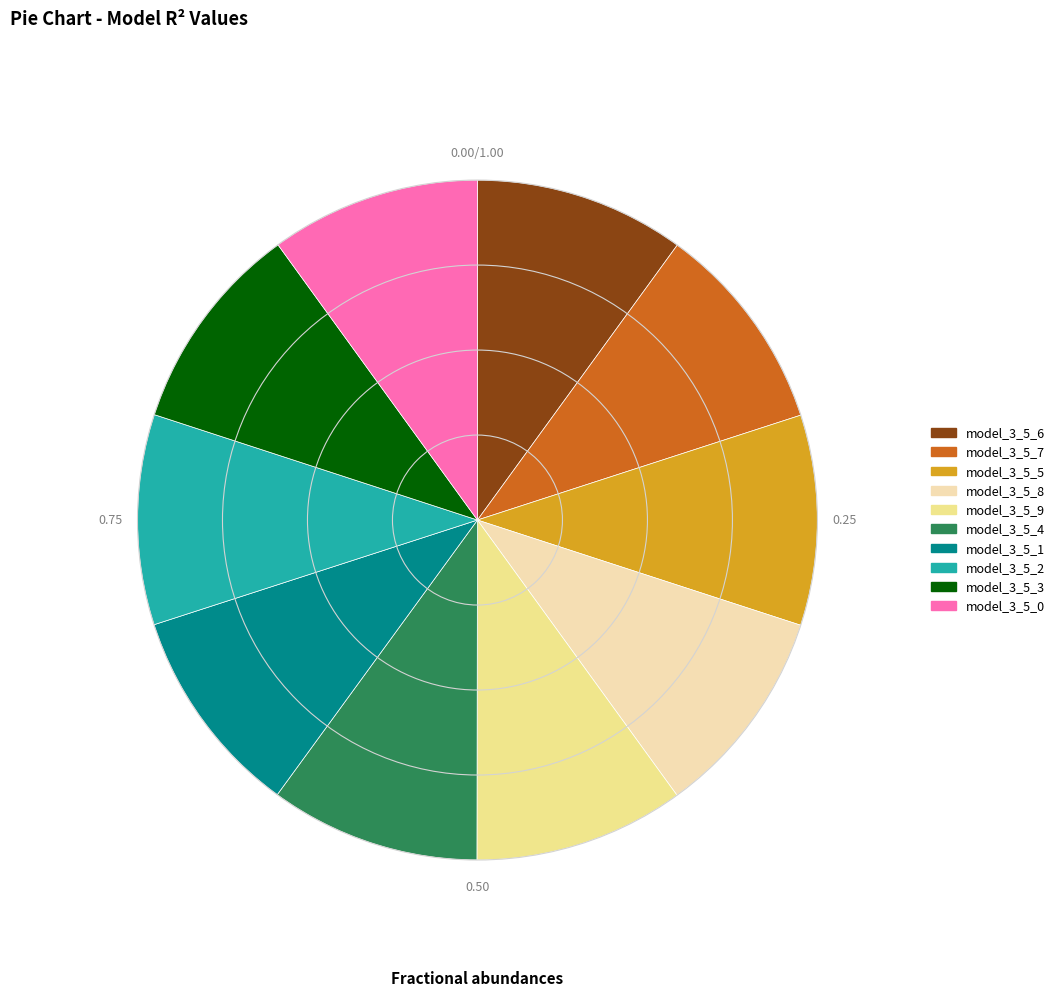

Is there a majority slice in this chart?

No